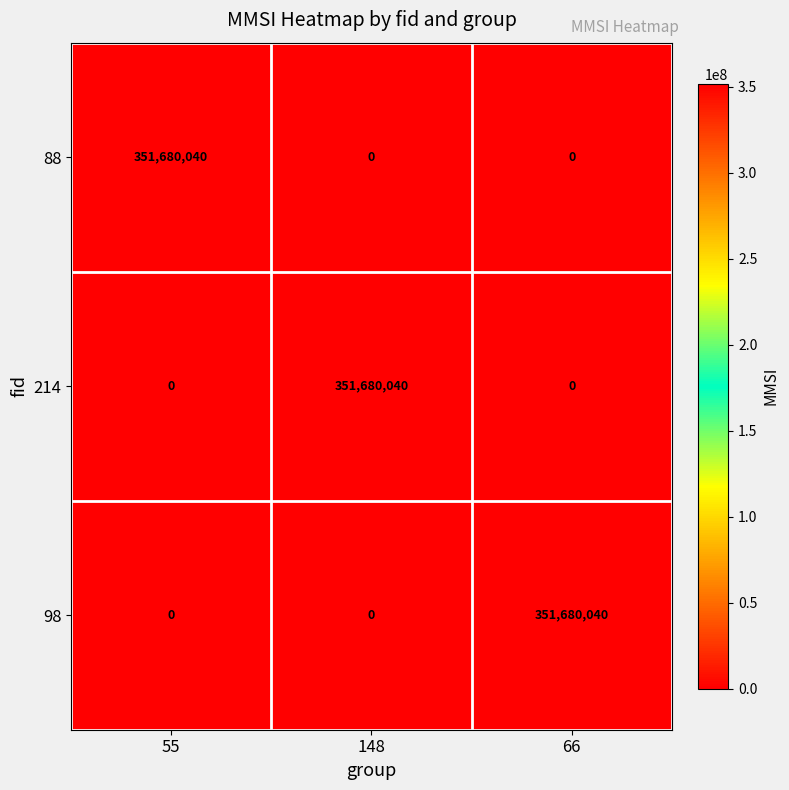

Read the 98 value at 66, to the nearest 100.

351680000